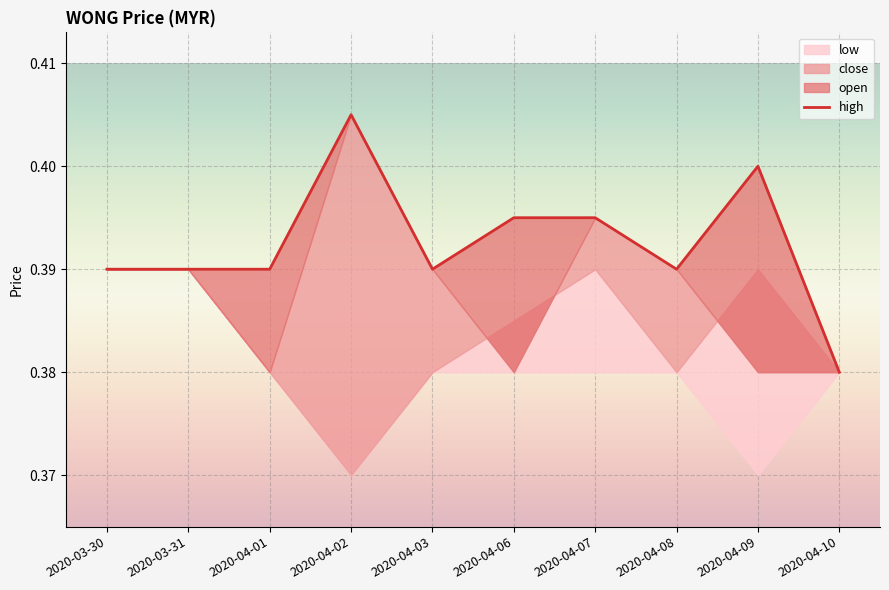

What is the average value?

0.4